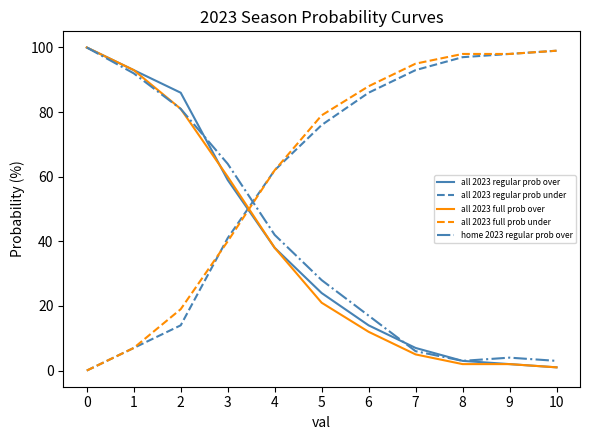

Reading left to right, what are all the values shown in this chart?

all 2023 regular prob over: 0=100	1=93	2=86	3=59	4=38	5=24	6=14	7=7	8=3	9=2	10=1
all 2023 regular prob under: 0=0	1=7	2=14	3=41	4=62	5=76	6=86	7=93	8=97	9=98	10=99
all 2023 full prob over: 0=100	1=93	2=81	3=60	4=38	5=21	6=12	7=5	8=2	9=2	10=1
all 2023 full prob under: 0=0	1=7	2=19	3=40	4=62	5=79	6=88	7=95	8=98	9=98	10=99
home 2023 regular prob over: 0=100	1=92	2=81	3=64	4=42	5=28	6=17	7=6	8=3	9=4	10=3